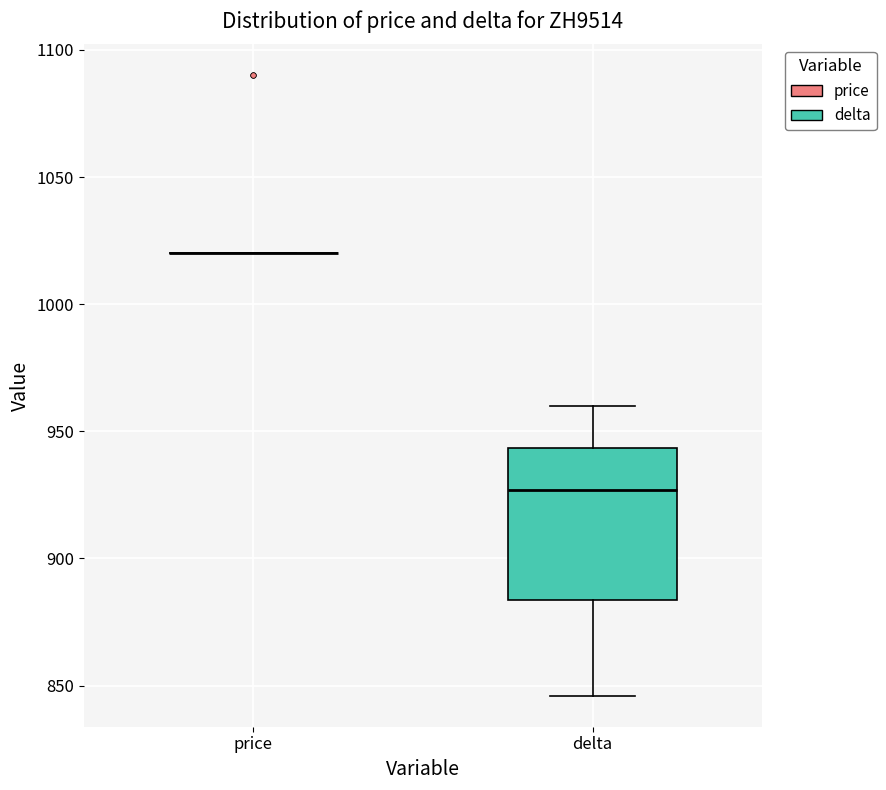

Comparing the boxes themselves (not the whiskers), which one is the tallest?

delta